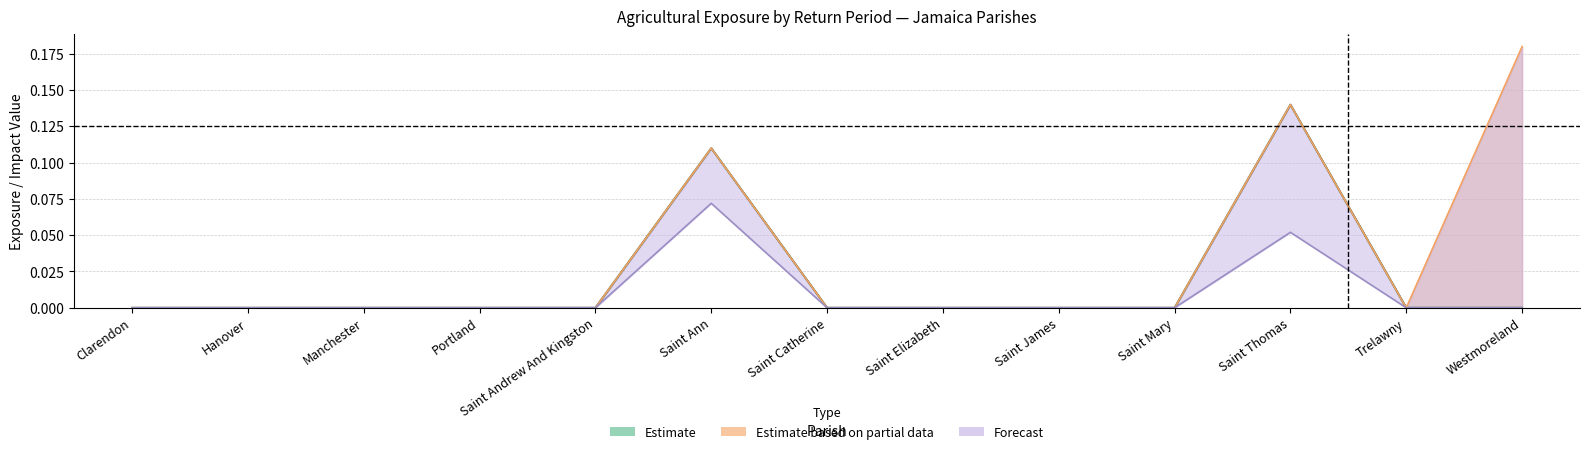

What is the greatest value displayed?

0.2